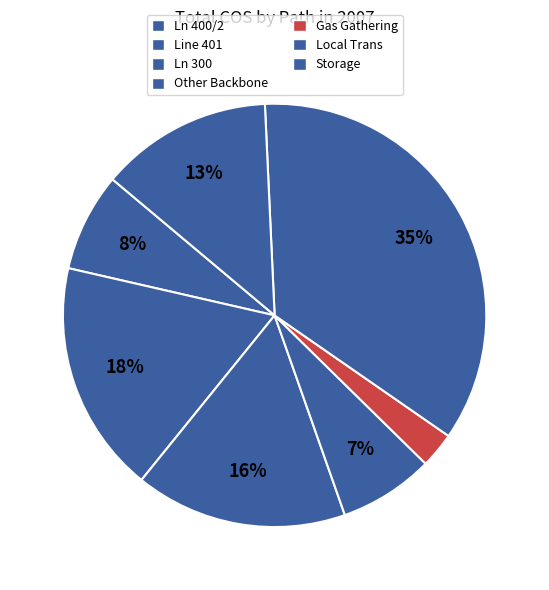

How many segments does this pie chart have?

7